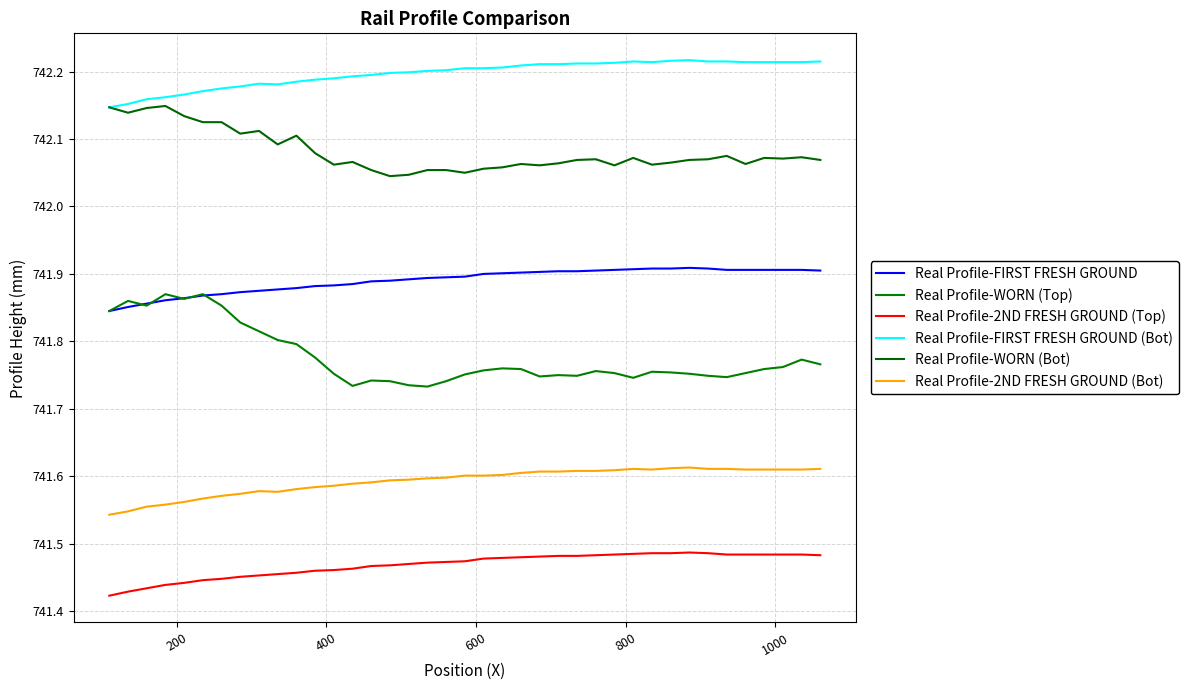

Does the chart have visible grid lines?

Yes